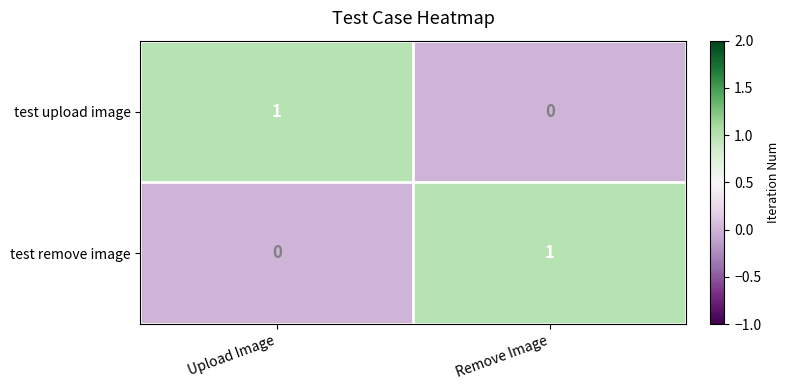

How many categories are shown in the chart?

2